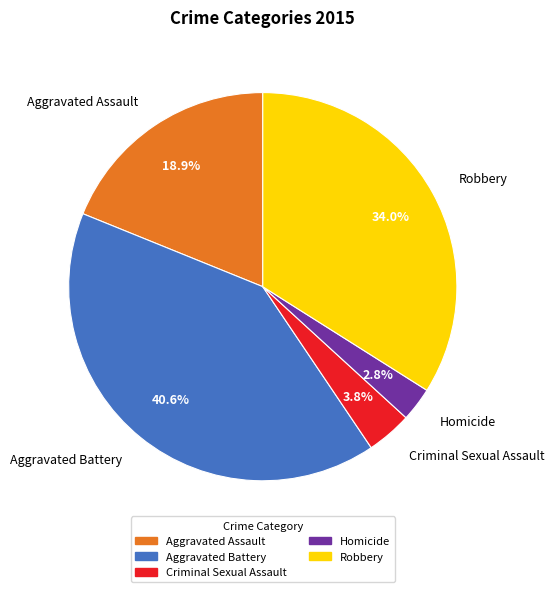

Which slice is the largest?

Aggravated Battery